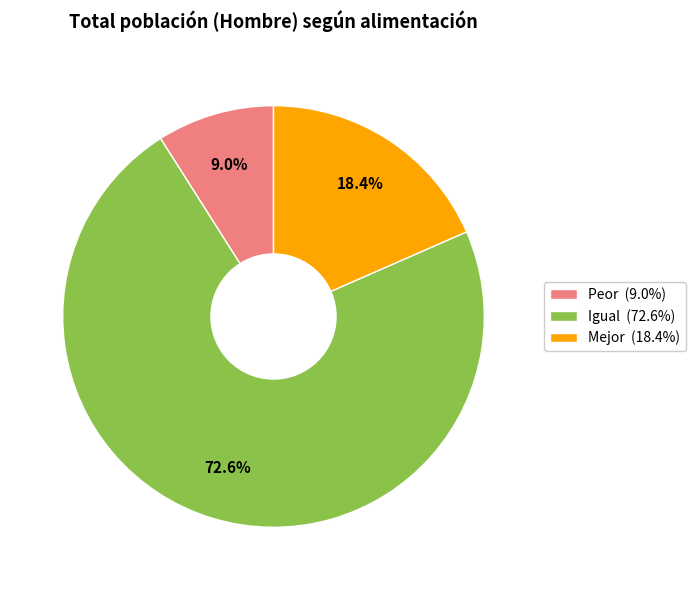

Between Peor and Igual, which is larger?

Igual